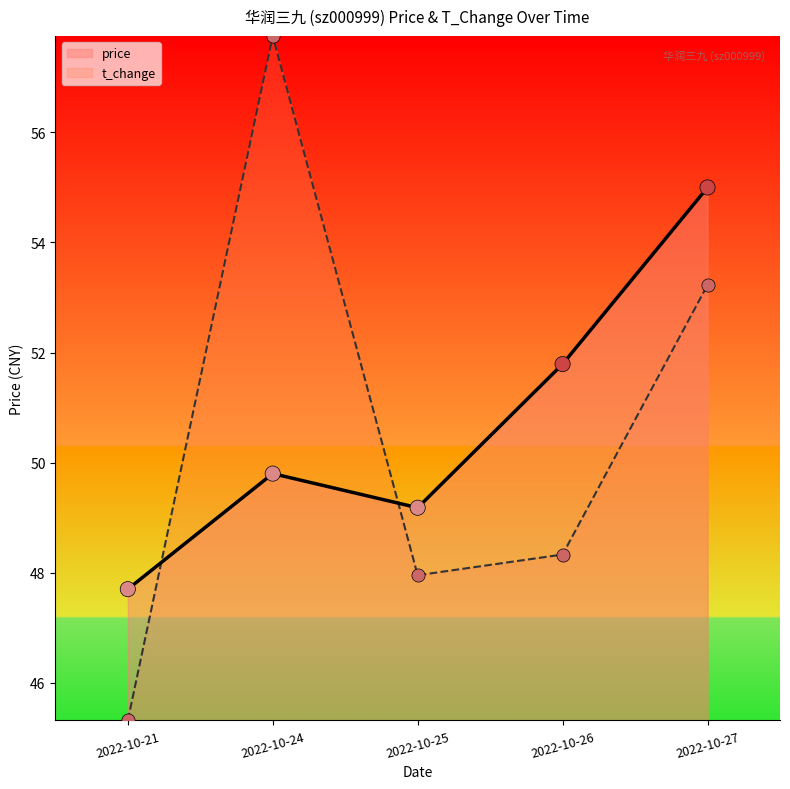

What is the total value across all series at 2022-10-21?

93.0